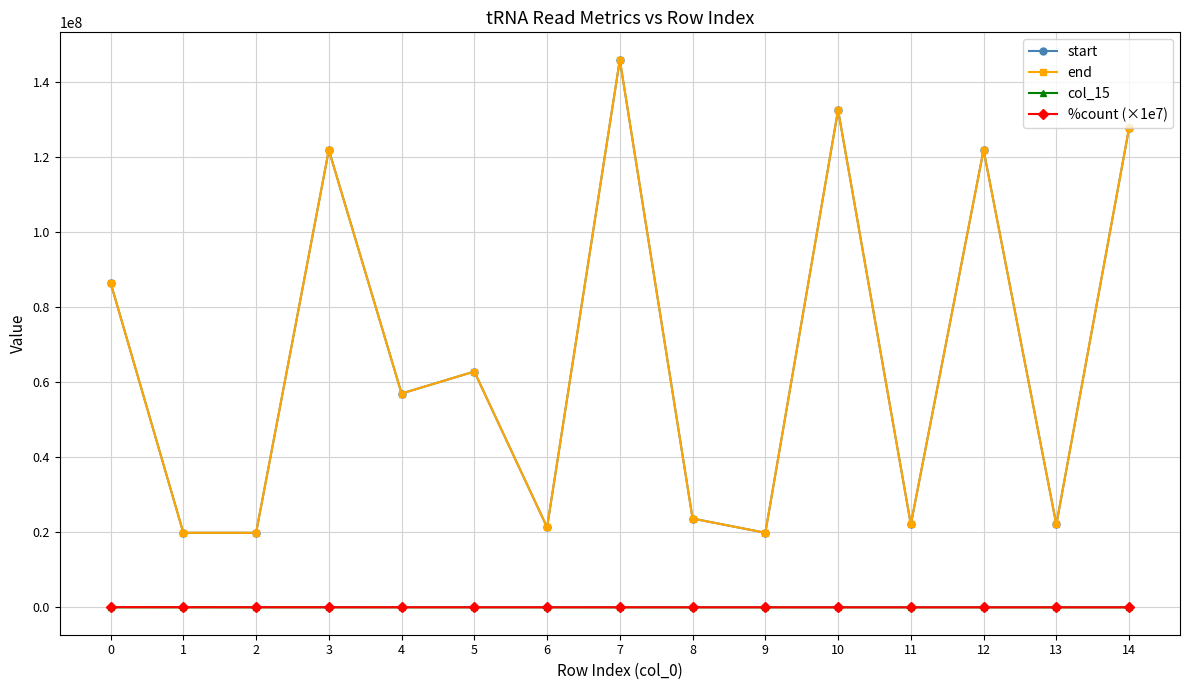

True or false: col_15 and end intersect in this chart.

False